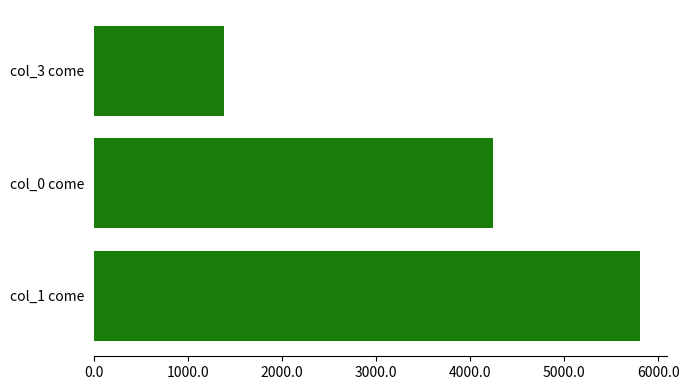

Reading bottom to top, transcribe all the data shown in this chart.

col_1 come=5808	col_0 come=4248	col_3 come=1384